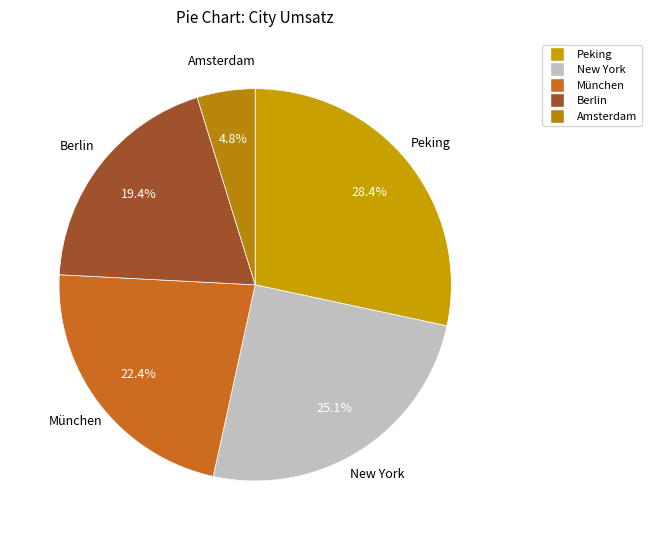

Approximately how many times larger is the value at Peking compared to Berlin?

1.5